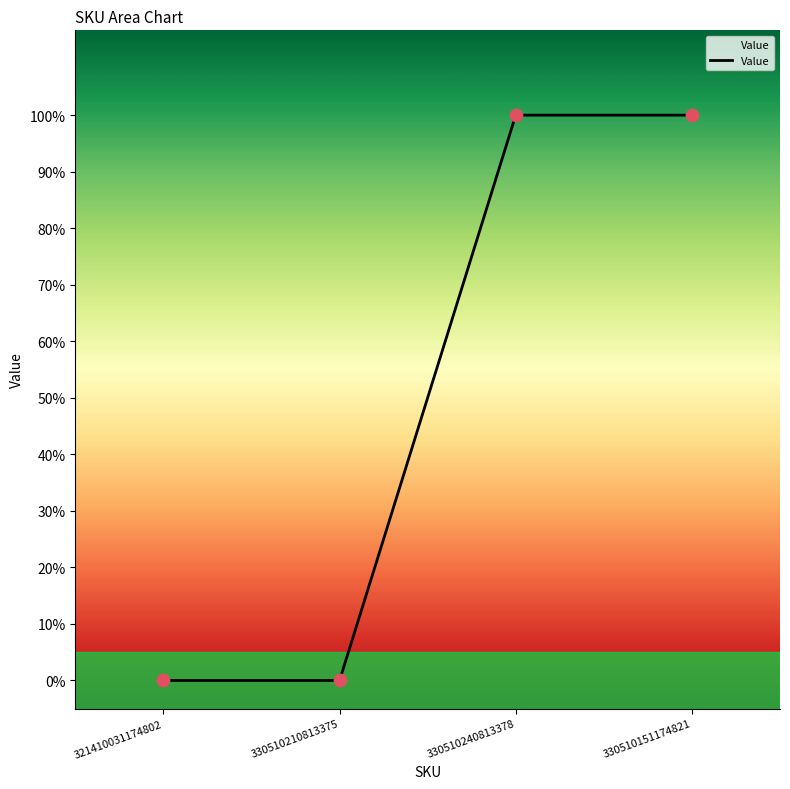

Which has a higher value, 330510151174821 or 330510240813378?

330510151174821